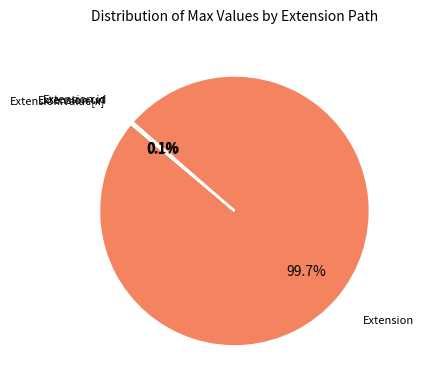

Is there any slice that represents more than half of the pie?

Yes